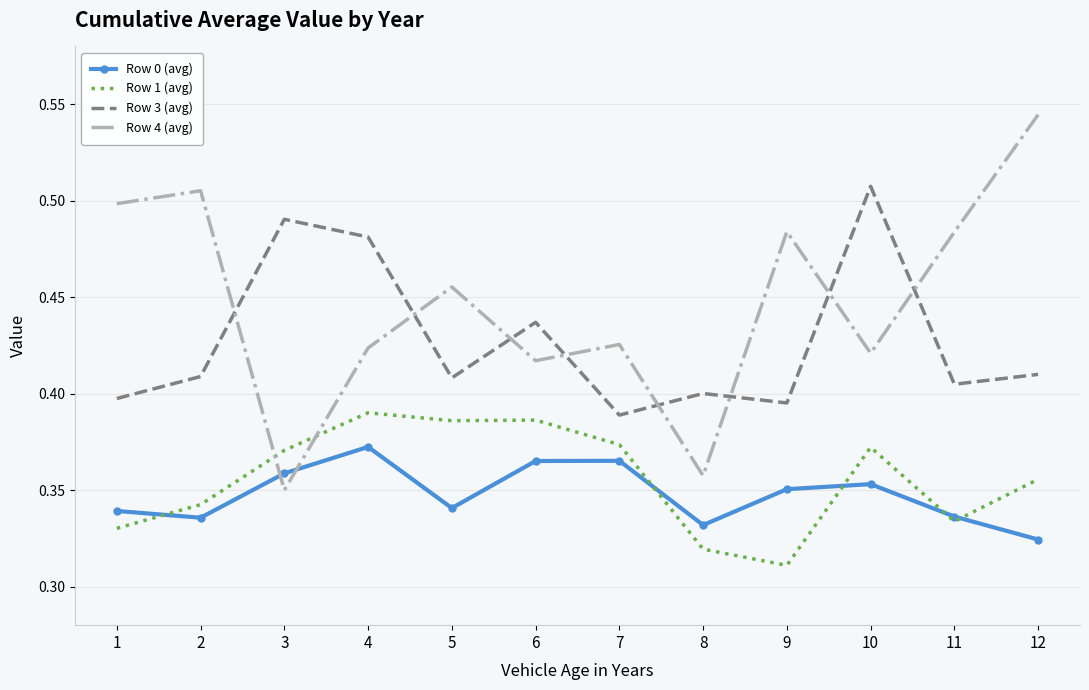

The Row 0 (avg) series shows 0.2 at 11. True or false?

False